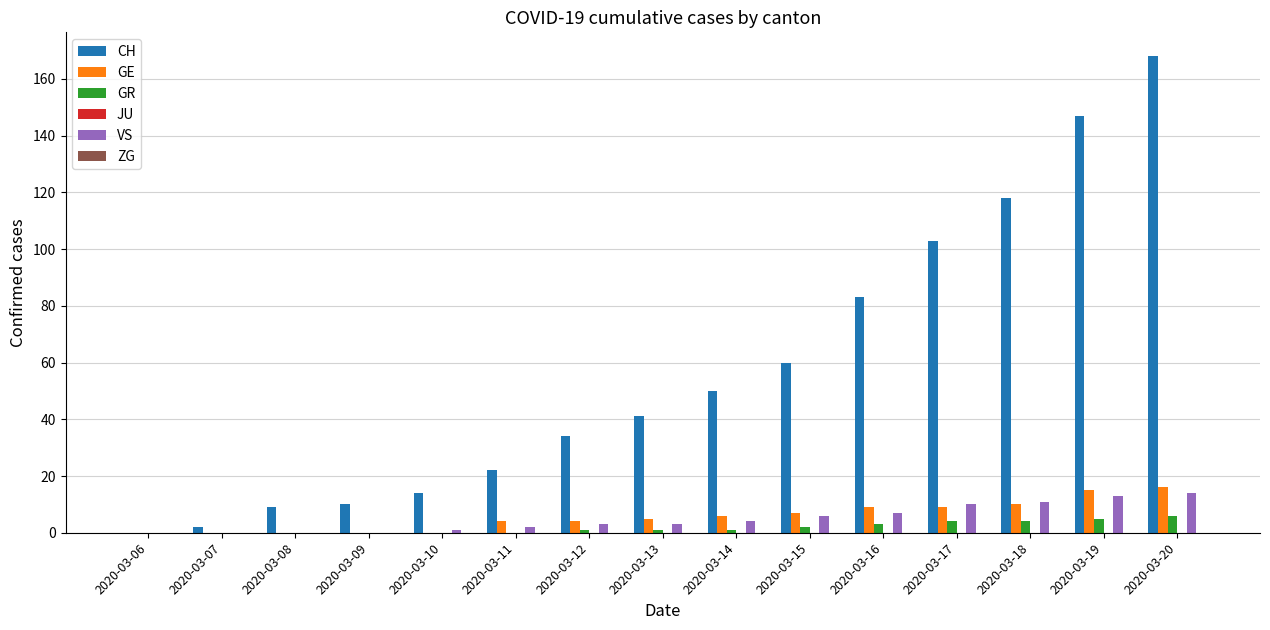

The value of GE at 2020-03-09 is 8. True or false?

False